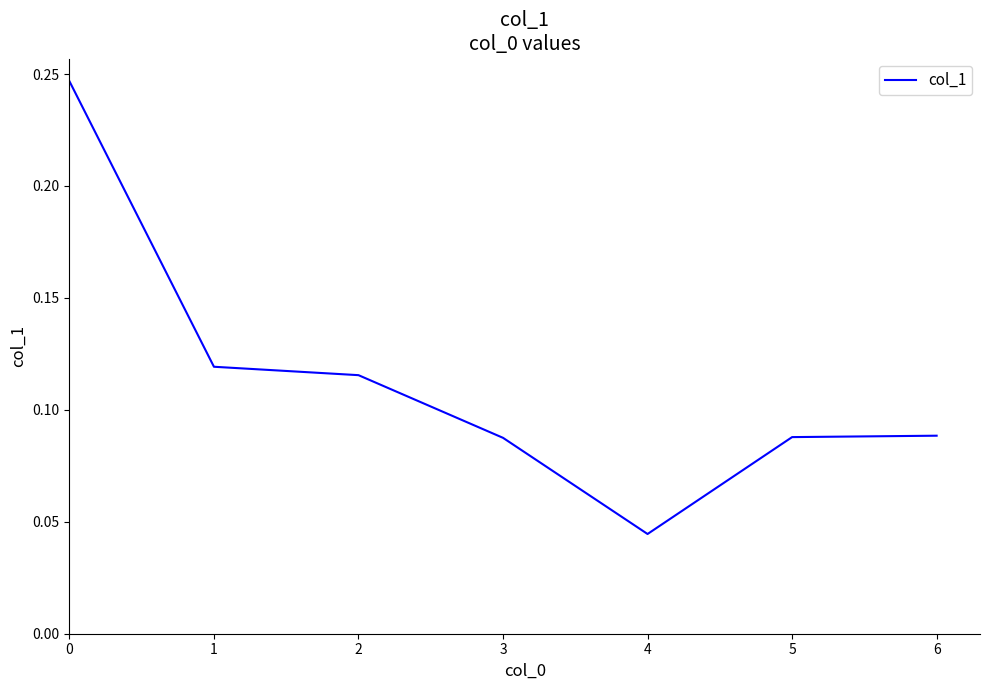

Which category has the lowest value across all series?

4